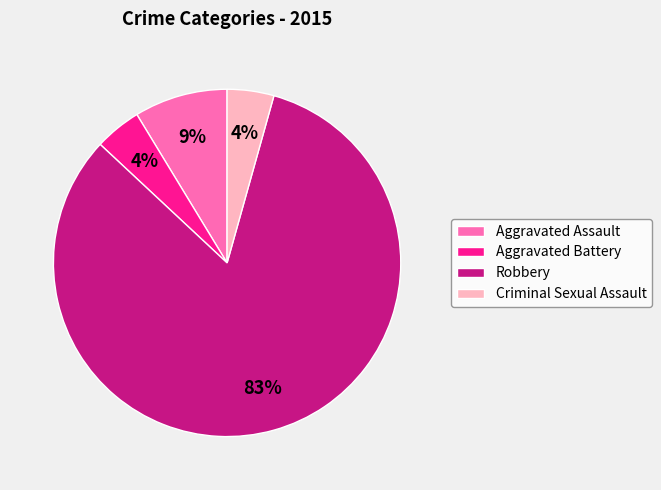

How many slices are in this pie chart?

4